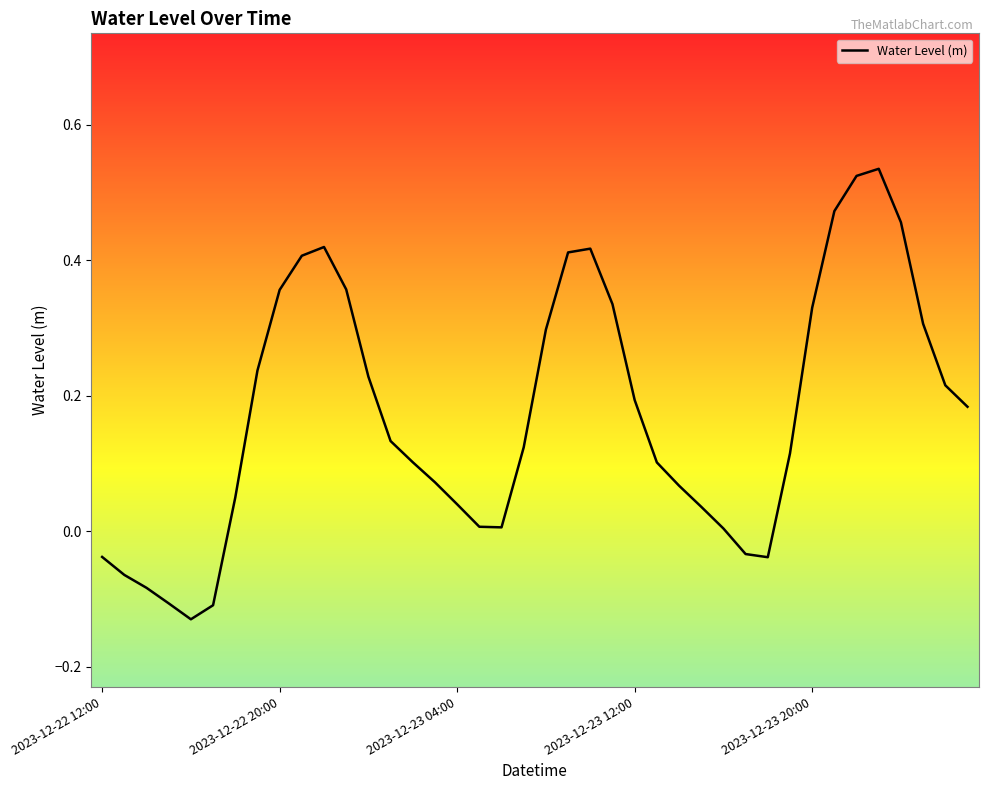

What is the difference between the maximum and minimum values?

0.7